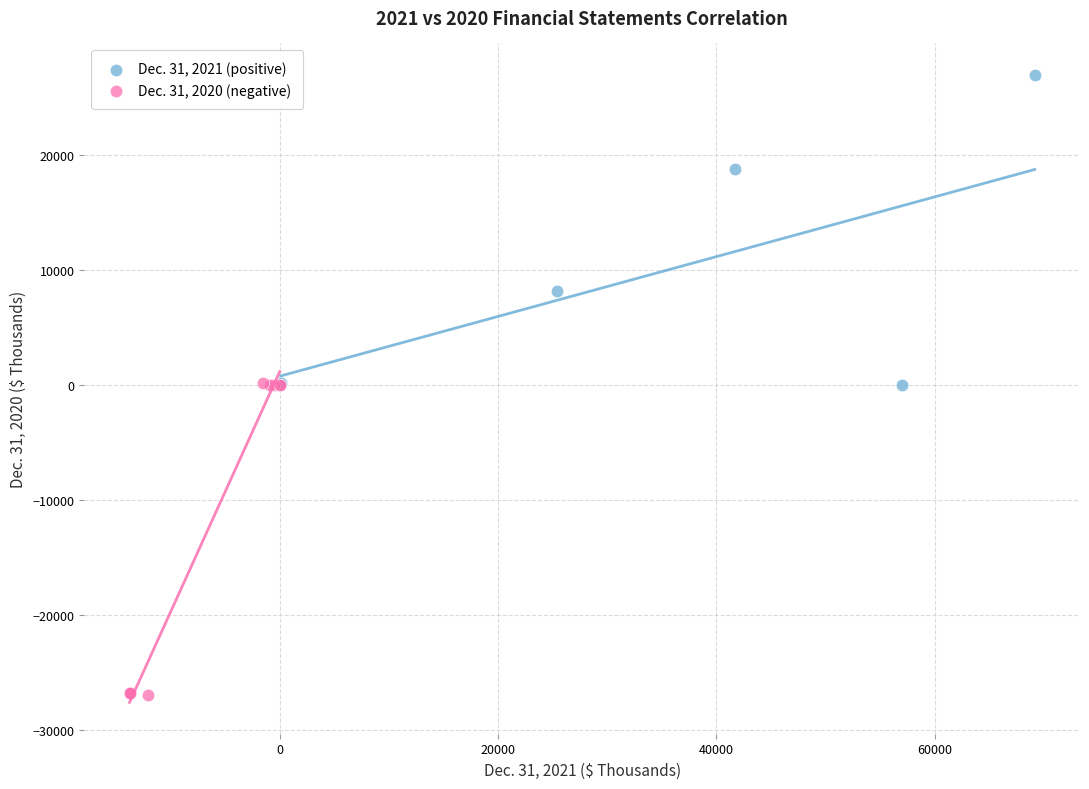

Which series reaches the minimum Y coordinate?

Dec. 31, 2020 (negative)